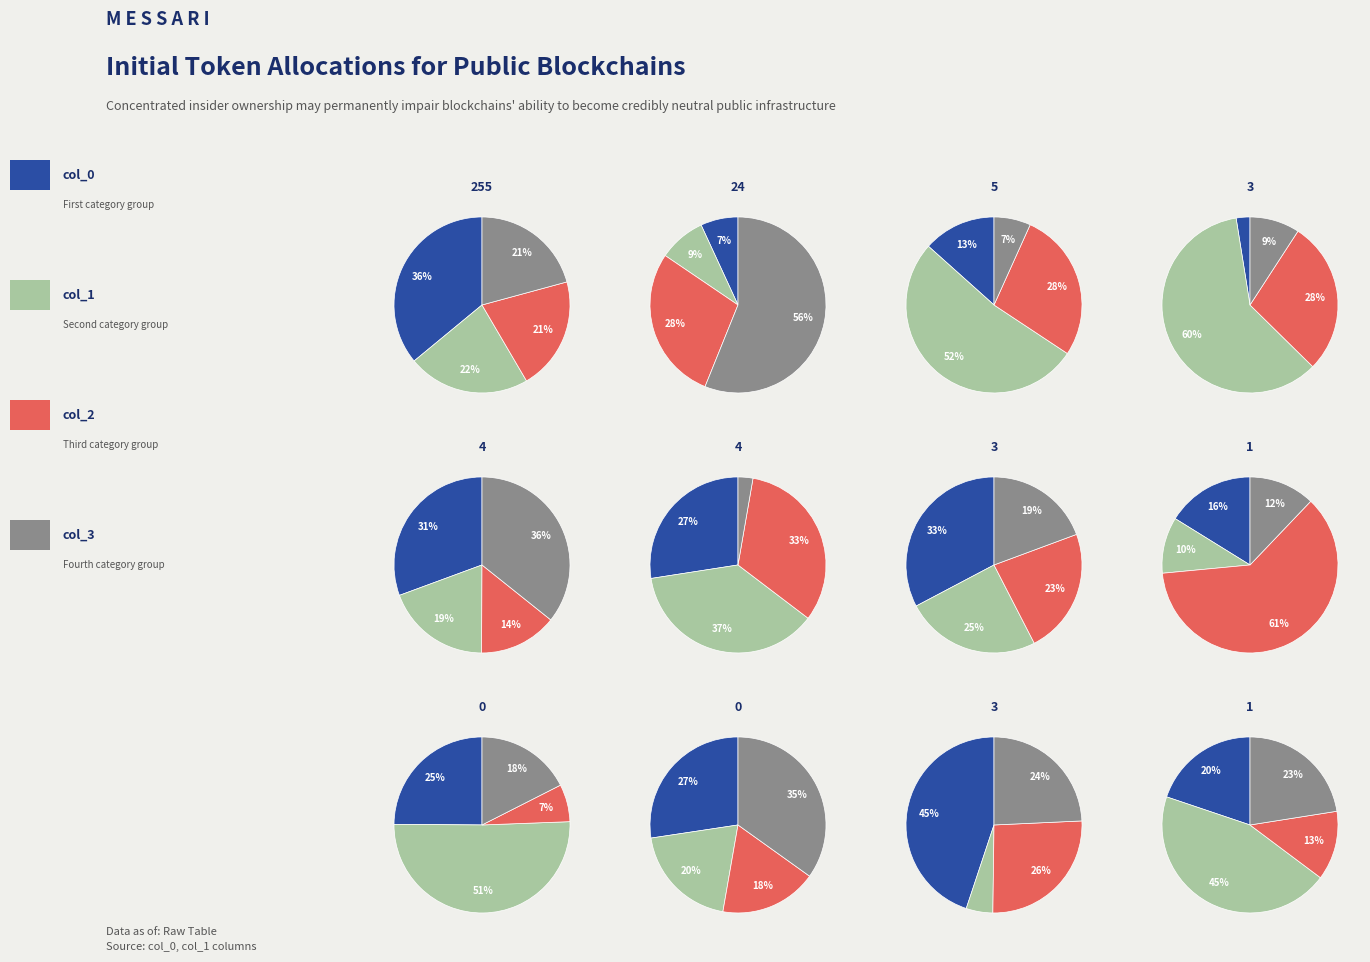

What is the change in value from 1 to 3?

-5